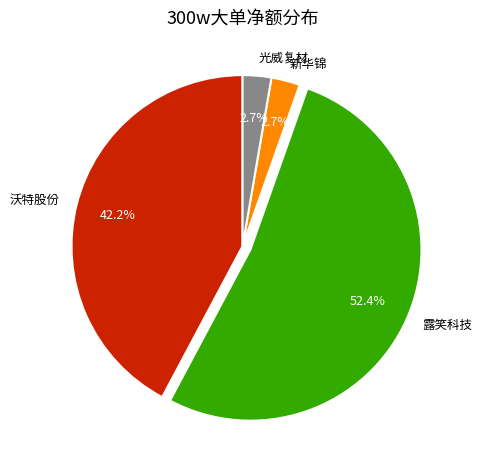

Which category has the biggest portion of the pie?

露笑科技